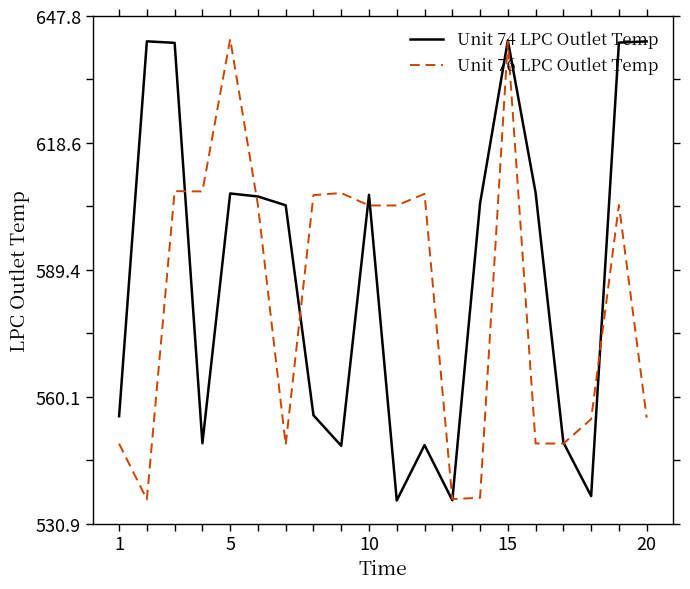

What is the maximum value for Unit 76 LPC Outlet Temp?

642.5